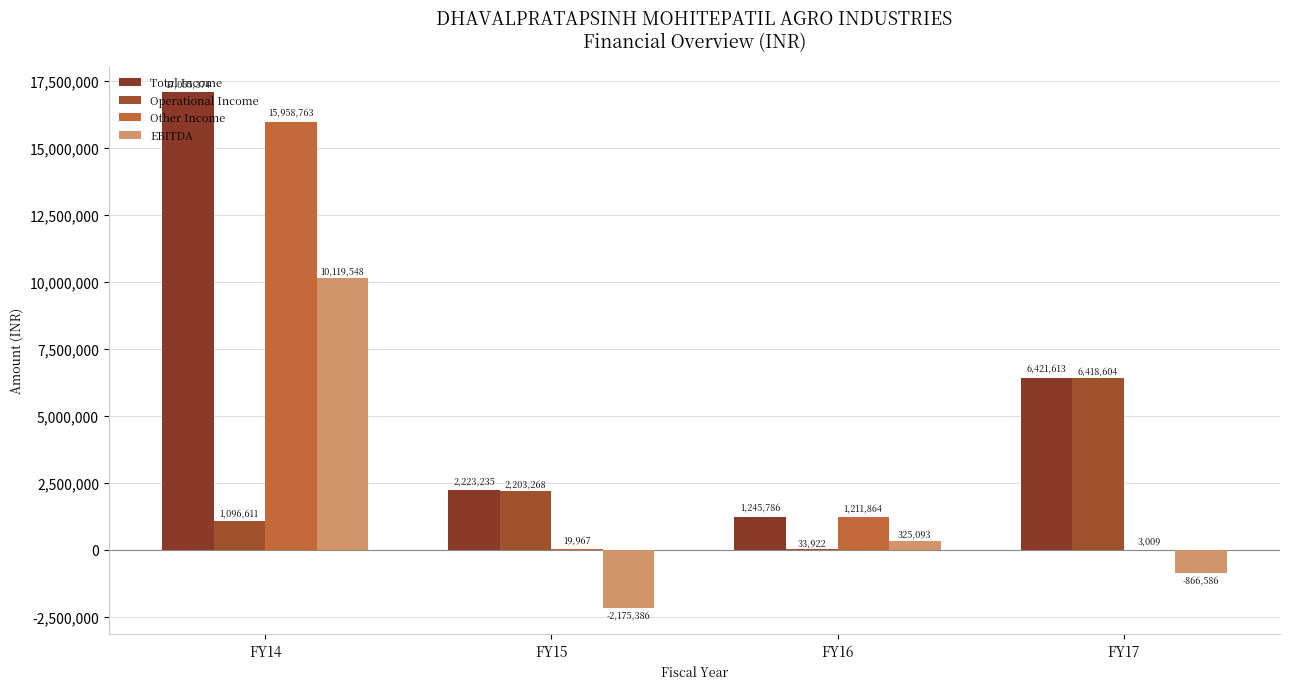

Which series has the widest spread of values?

Other Income